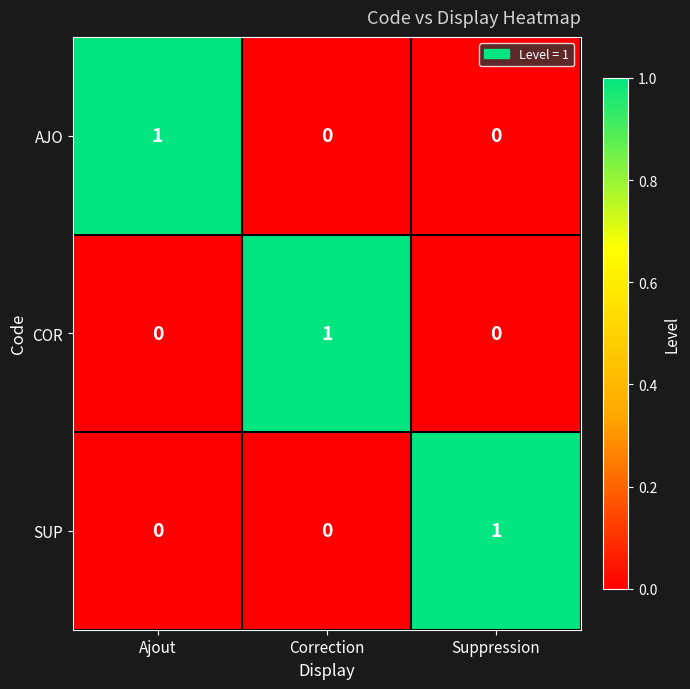

What is the spread (max minus min) of values at Suppression?

1